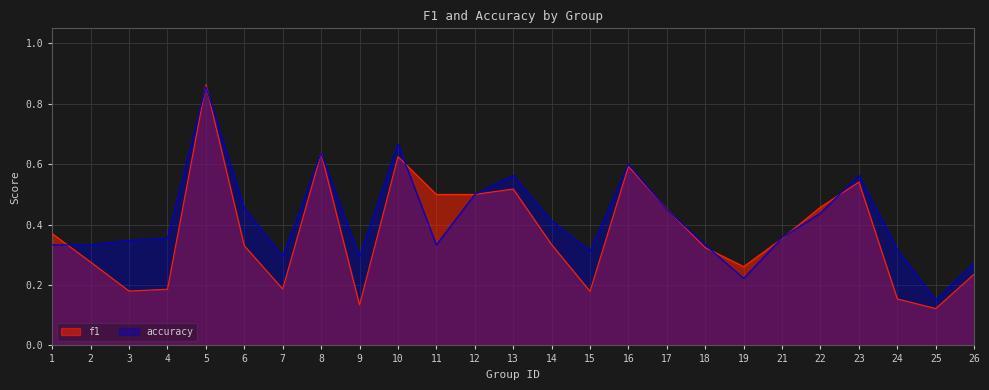

Which series has the largest range (max minus min)?

f1